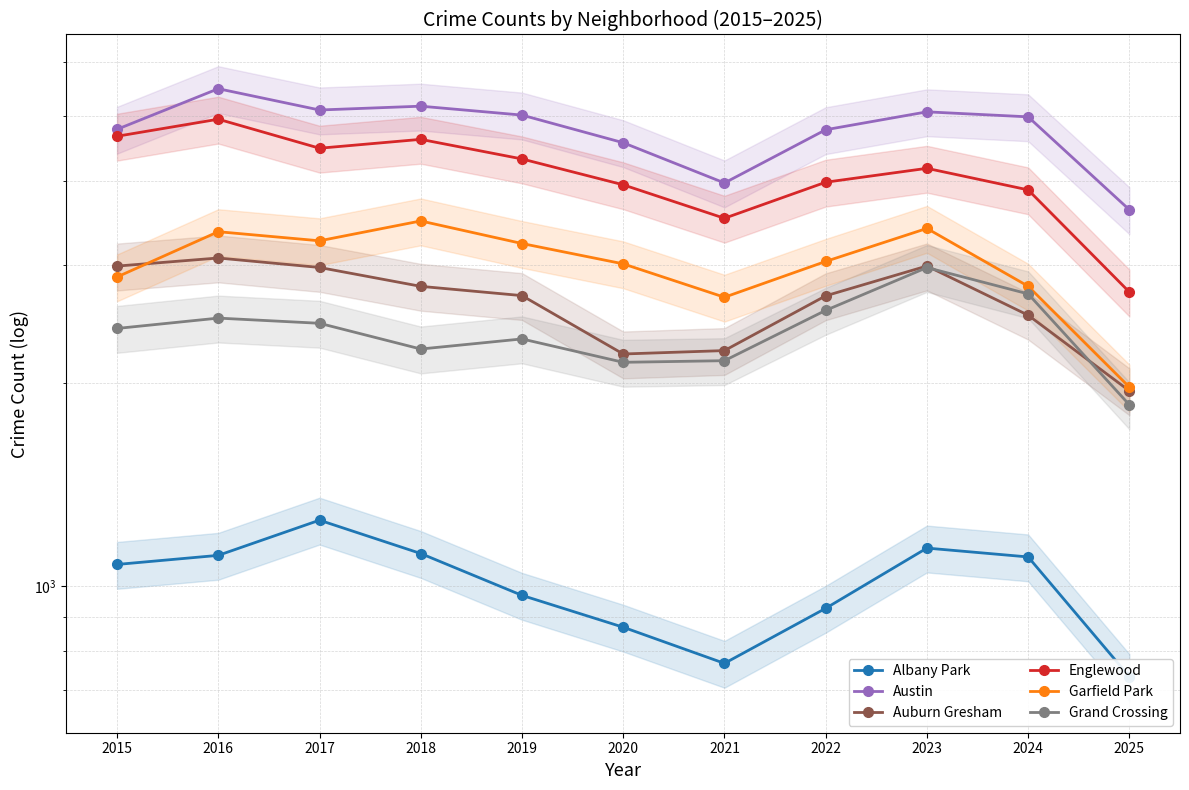

At which label does Austin first exceed 4978?

2016